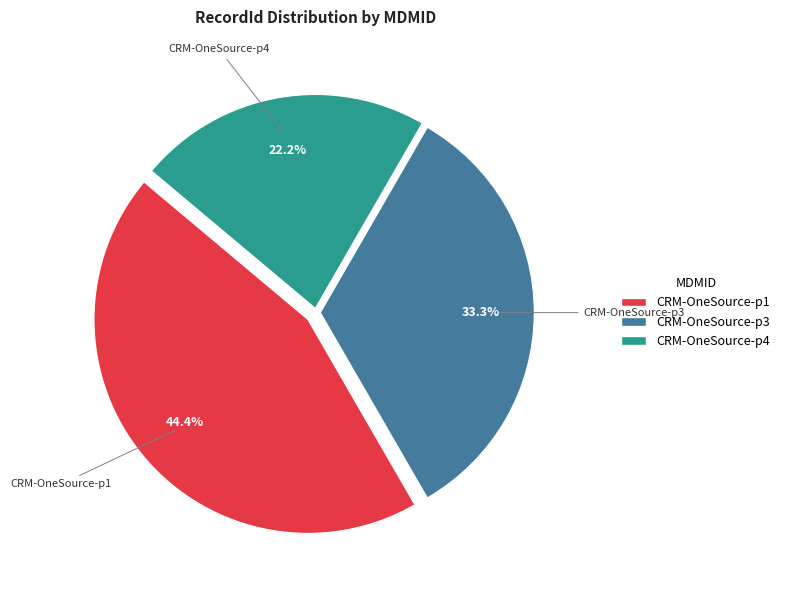

To the nearest percent, what is the average slice percentage?

33%